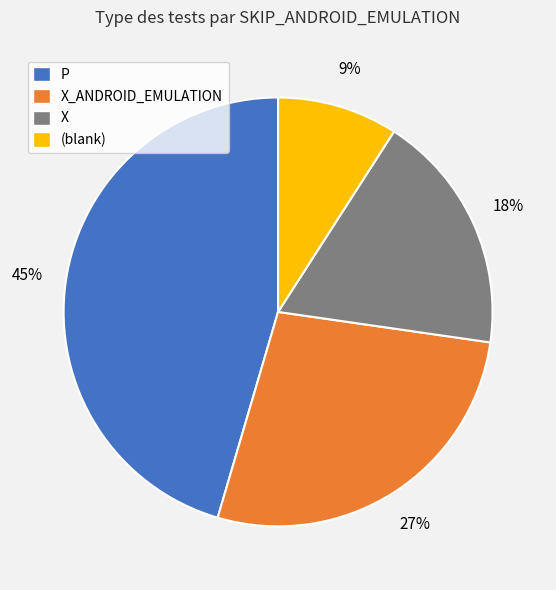

Rank the categories by value from lowest to highest.

(blank), X, X_ANDROID_EMULATION, P